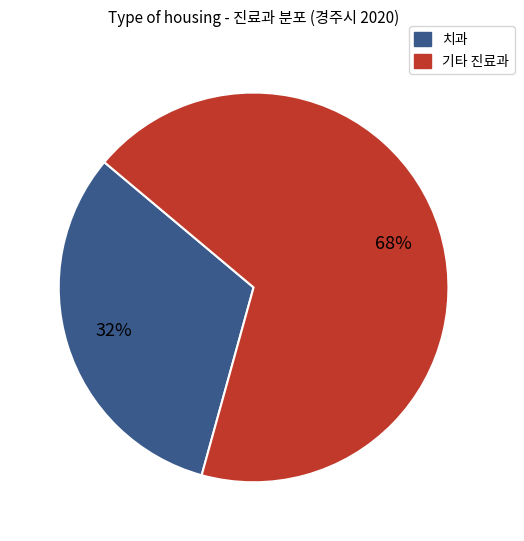

Is there any slice that represents more than half of the pie?

Yes